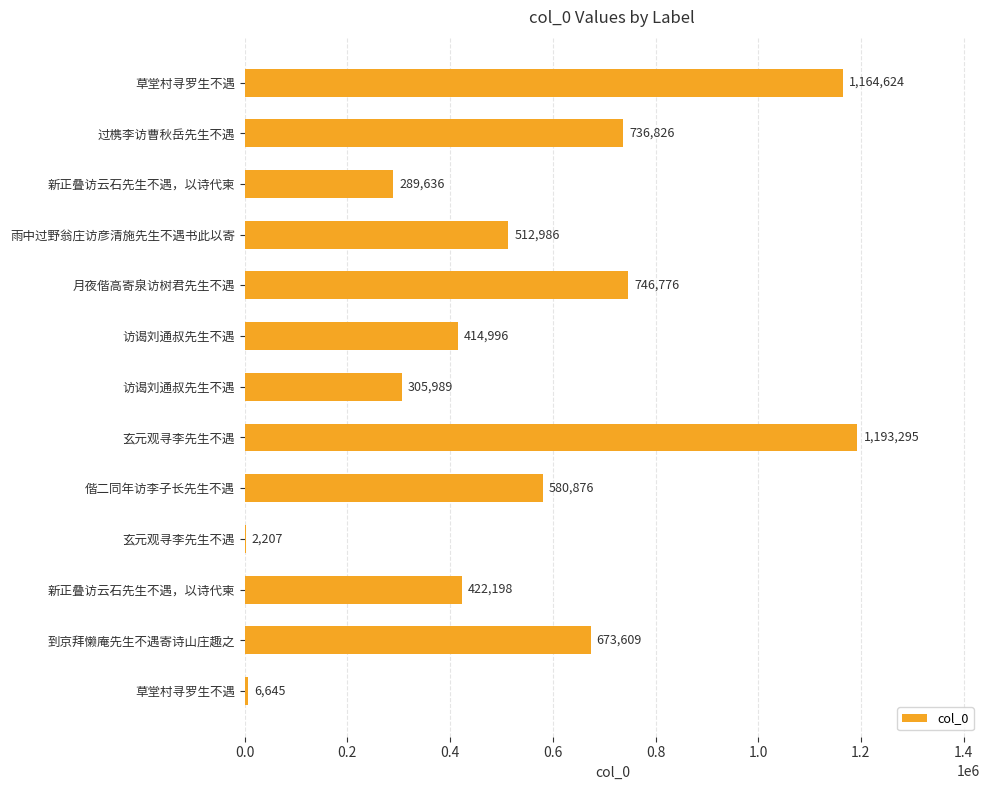

Count the number of data series in this chart.

1